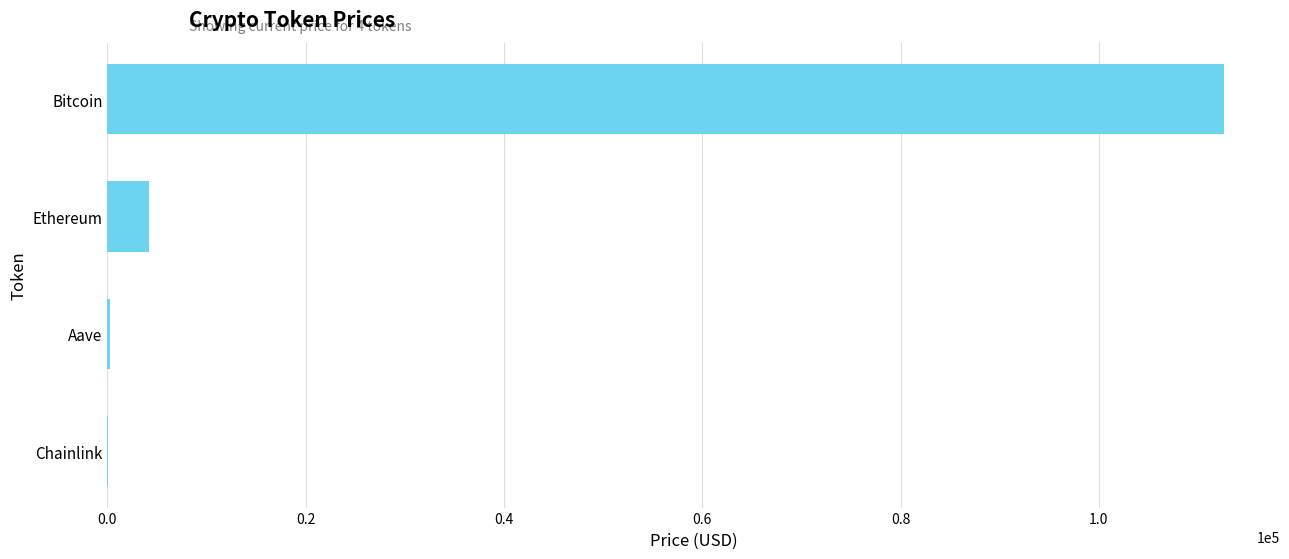

Does the chart contain stacked bars?

No